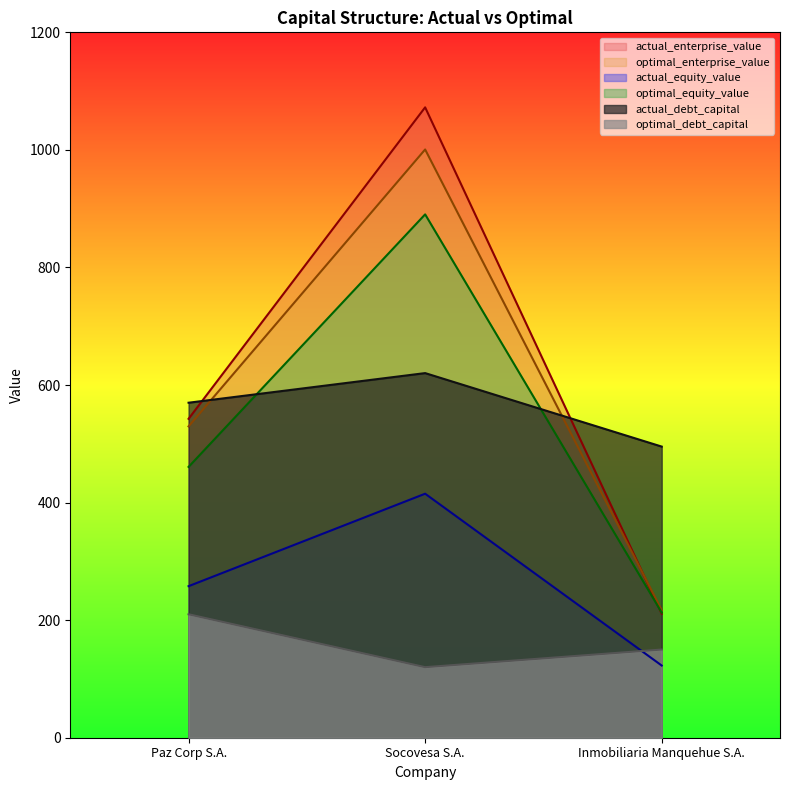

Where is actual_debt_capital nearest to the value 557?

Paz Corp S.A.